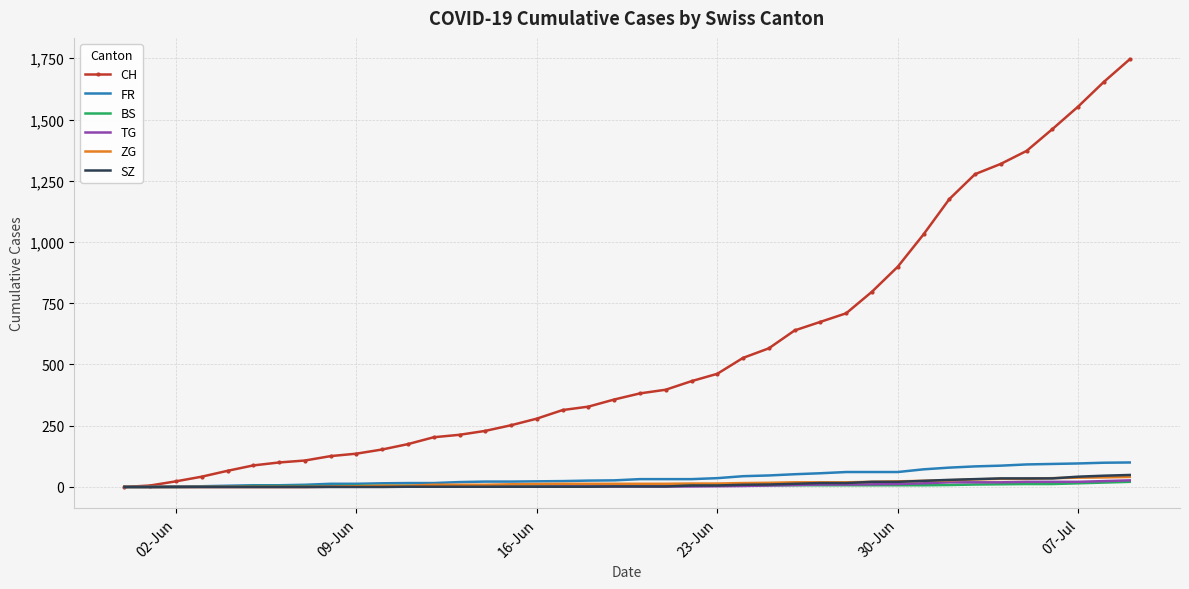

Which series has the largest total across all categories?

CH